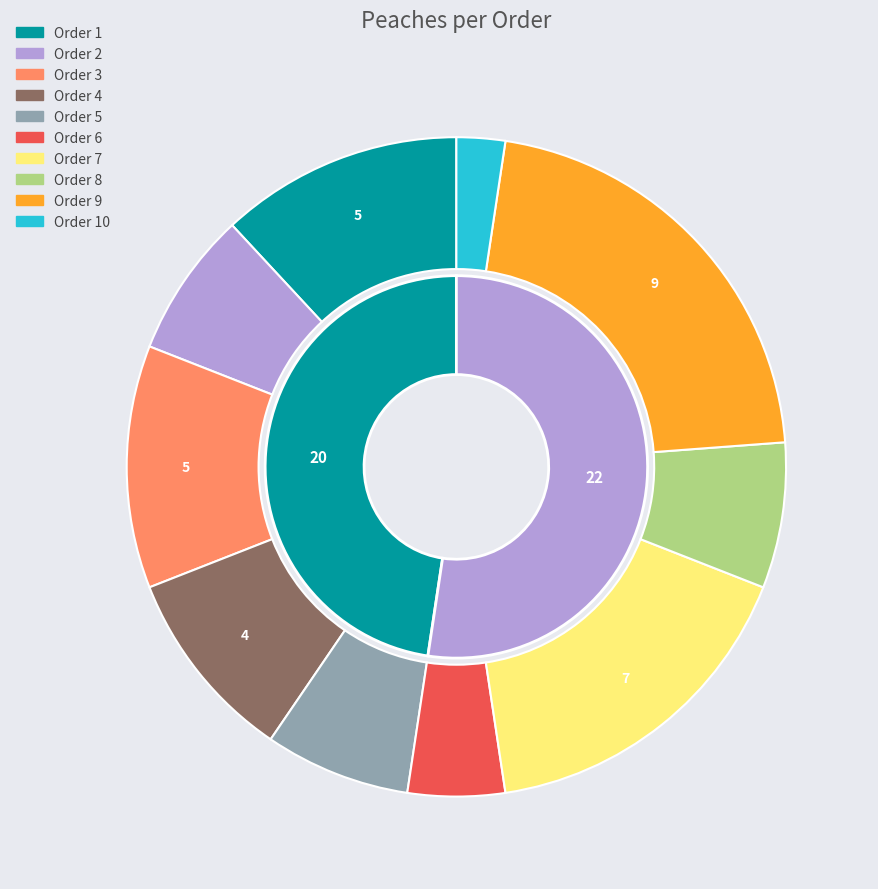

Is it true that Order 3 is 12% of the pie?

True